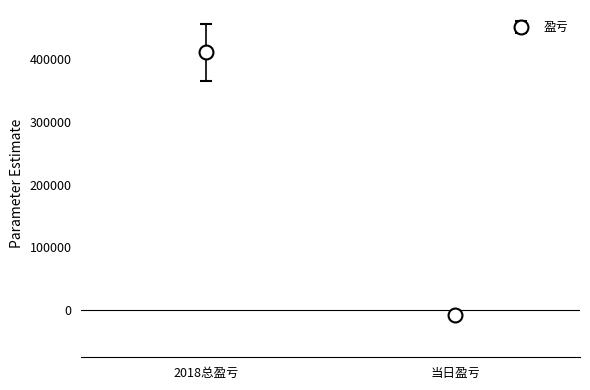

Which has a higher value, 2018总盈亏 or 当日盈亏?

2018总盈亏